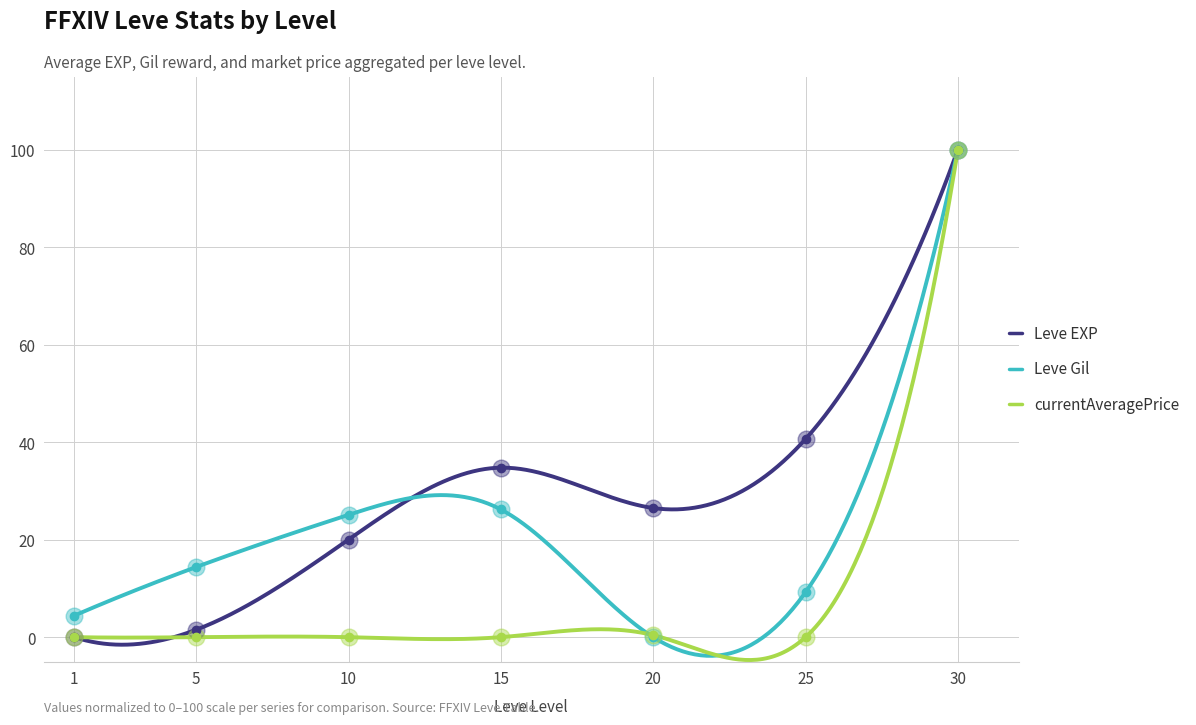

How many values in Leve EXP are above zero?

6